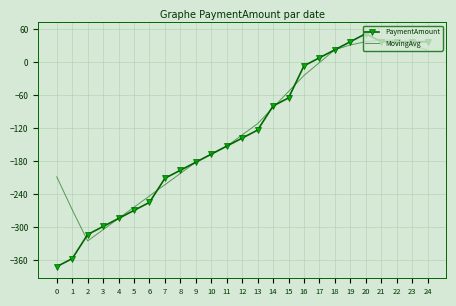

What is the difference between the MovingAvg values at 2 and 1?

56.8